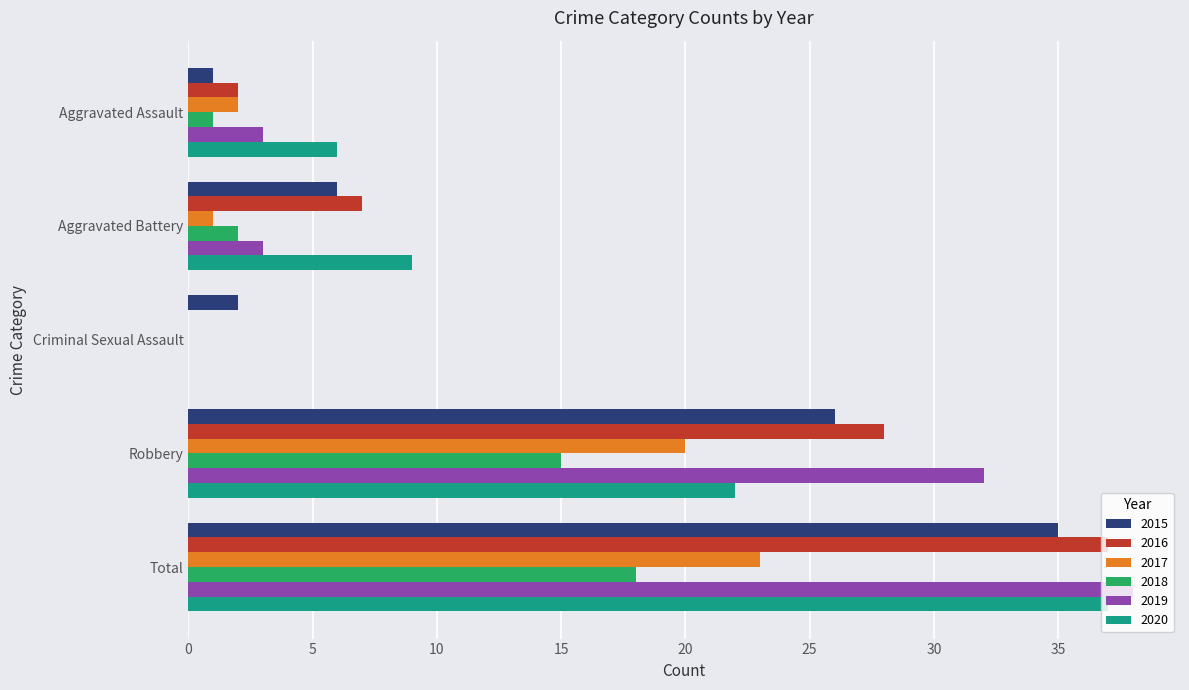

Between Criminal Sexual Assault and Total, which series saw the biggest shift?

2019